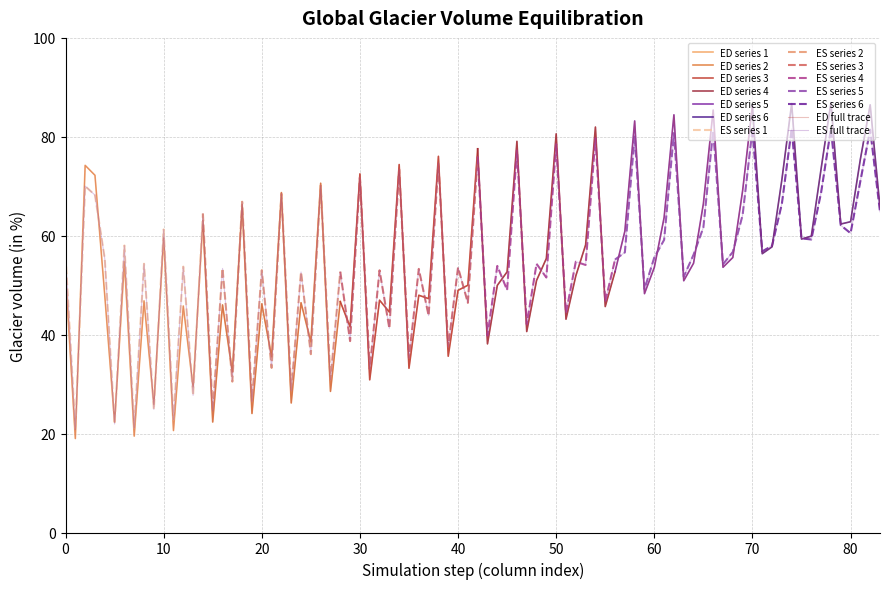

Is it true that ED series 1 equals 79.2 at 10?

False